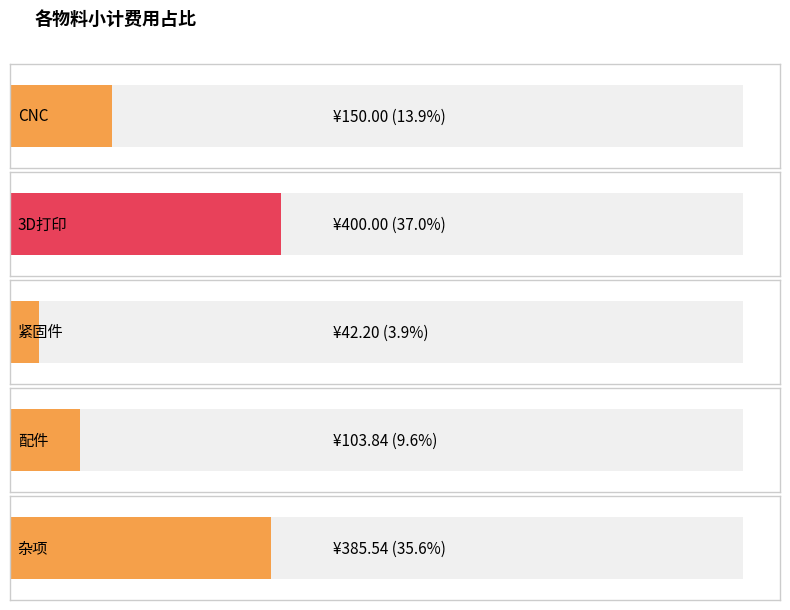

What is the change in value from 2 to 3?

+61.6